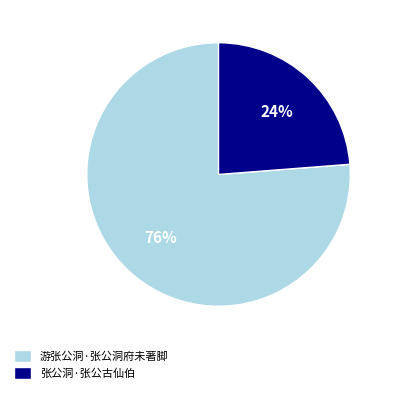

How many segments does this pie chart have?

2